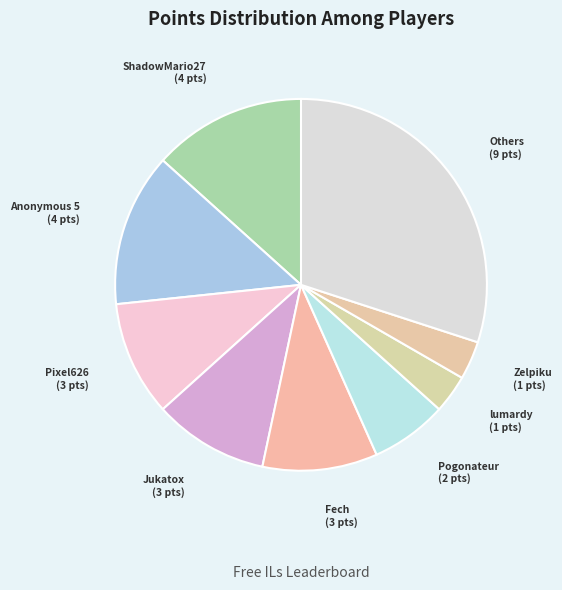

How many segments does this pie chart have?

9